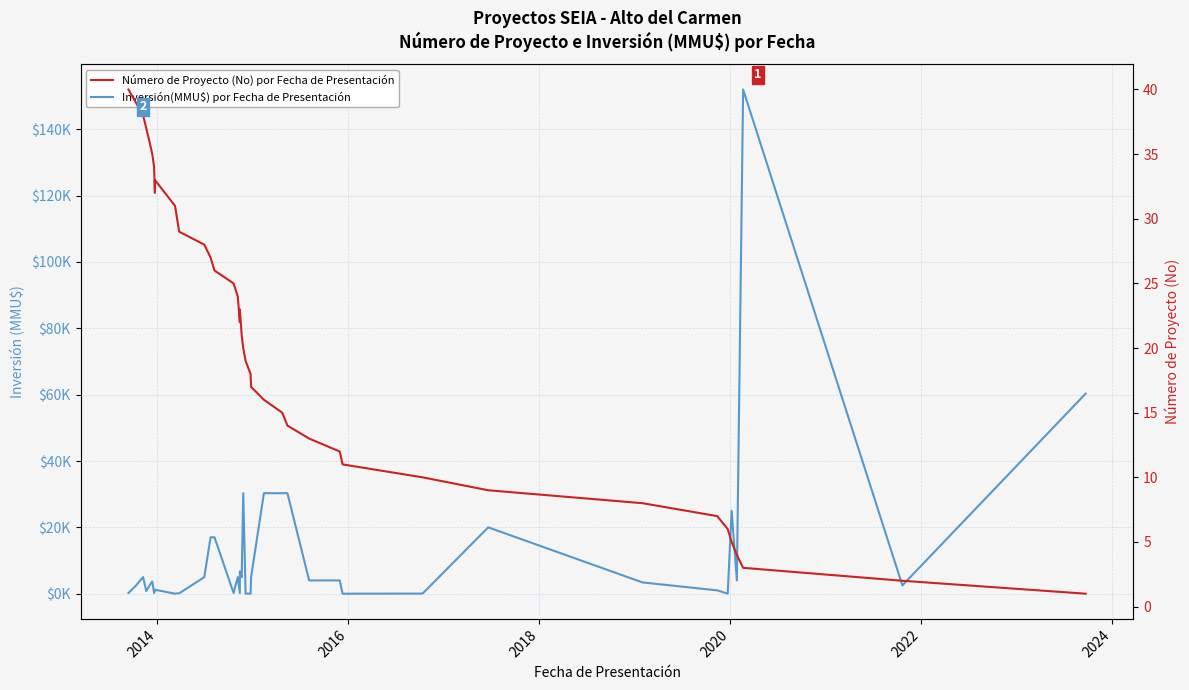

True or false: Inversión(MMU$) por Fecha de Presentación and Número de Proyecto (No) por Fecha de Presentación intersect in this chart.

True